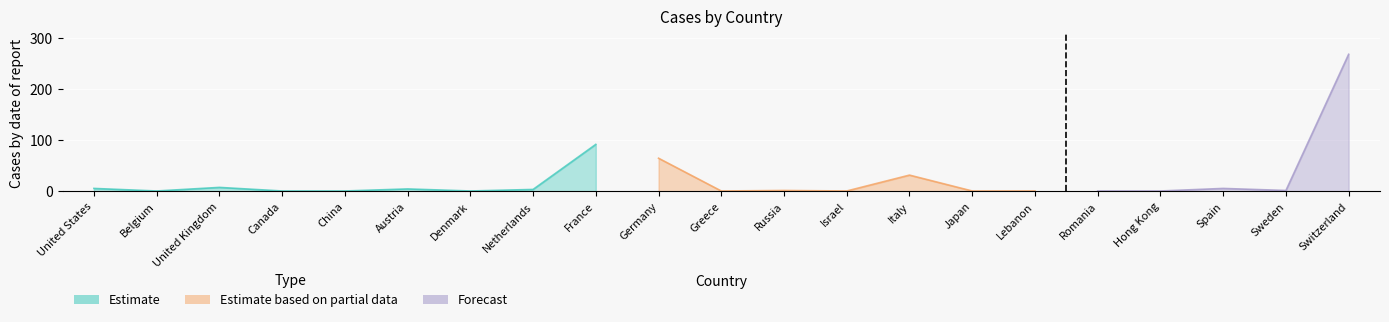

Read the value at France, to the nearest 5.

90